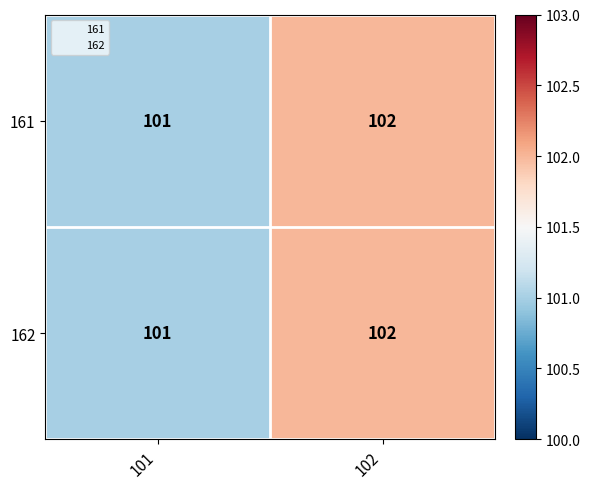

At which label does 161 reach its minimum?

101